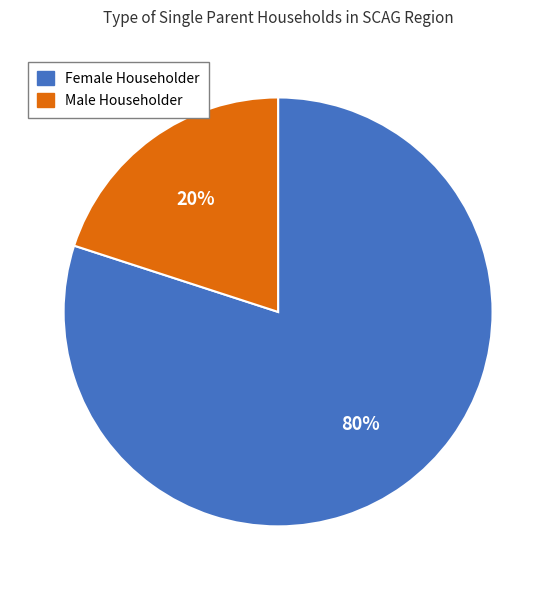

Does any single category account for the majority?

Yes